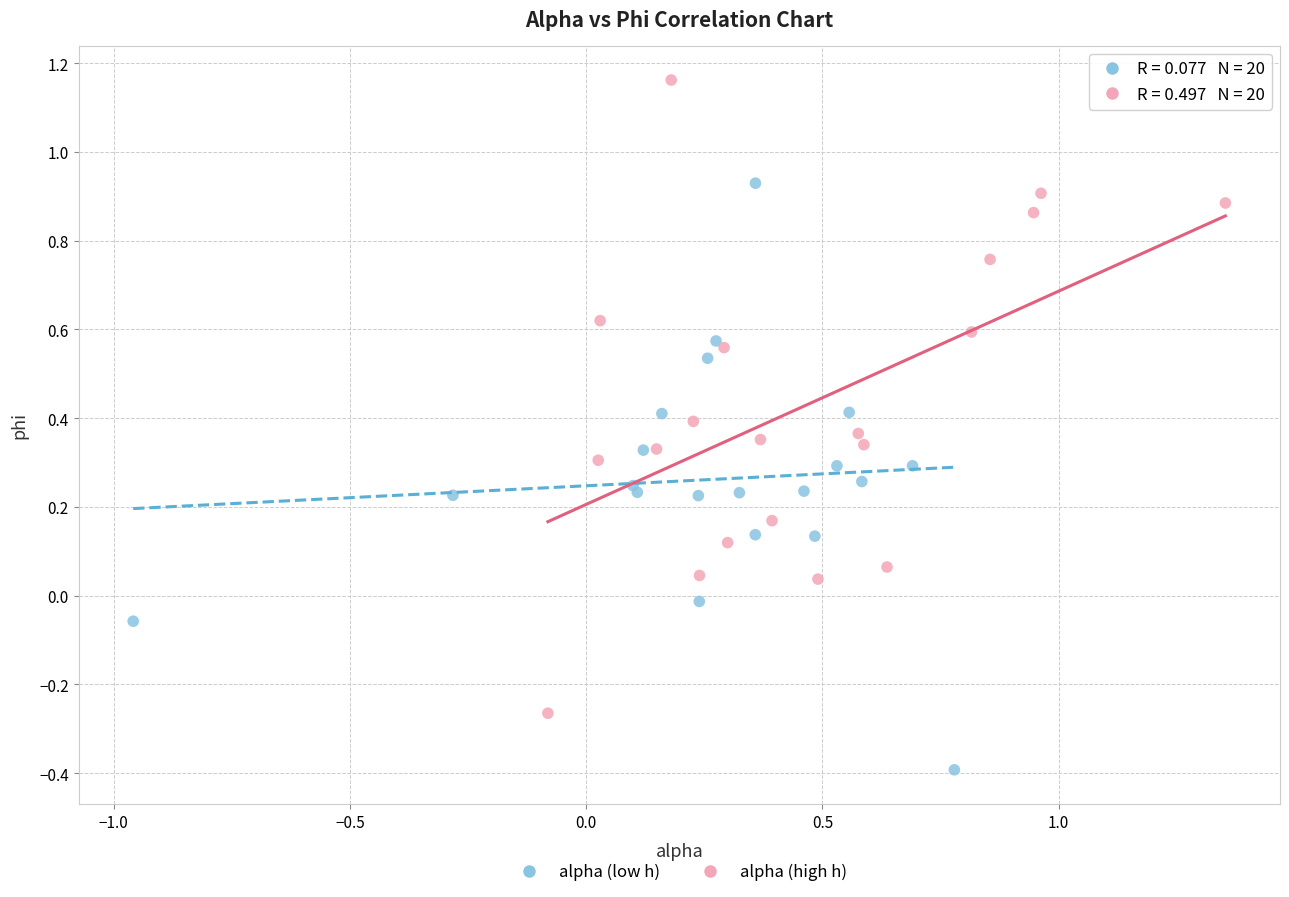

Which series contains the lowest Y value?

alpha (low h)